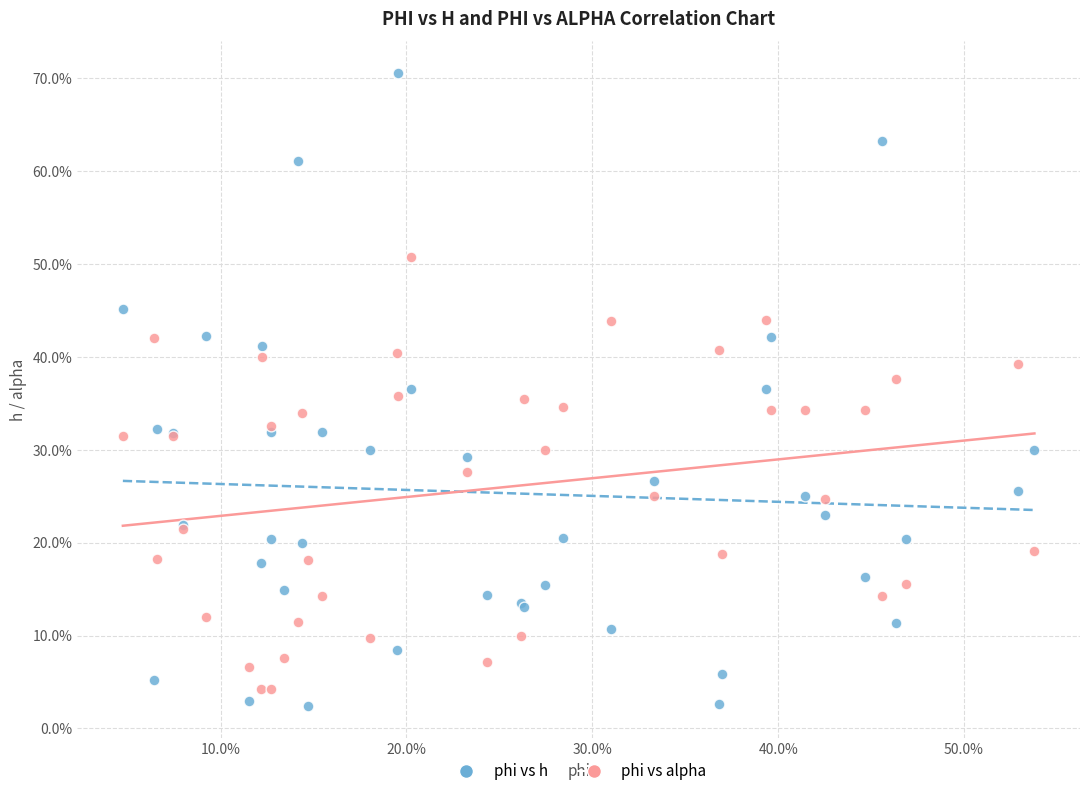

Which series has the widest spread of Y values?

phi vs h